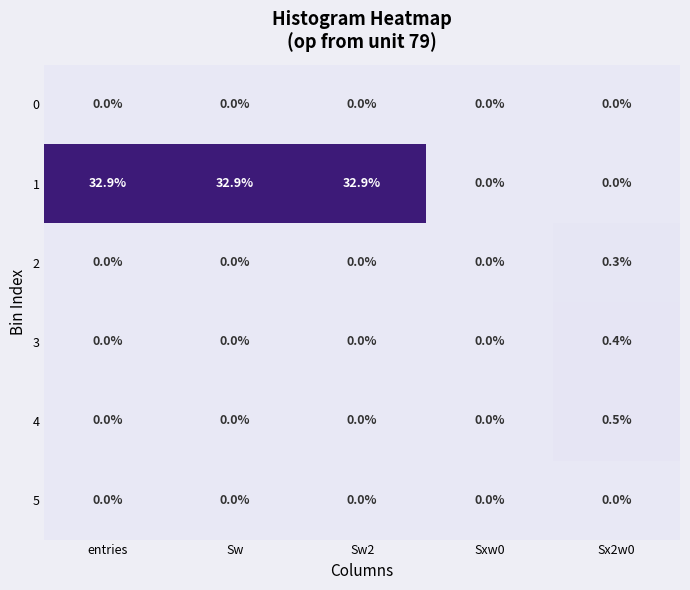

The 5 series shows 0.0 at Sw. True or false?

True